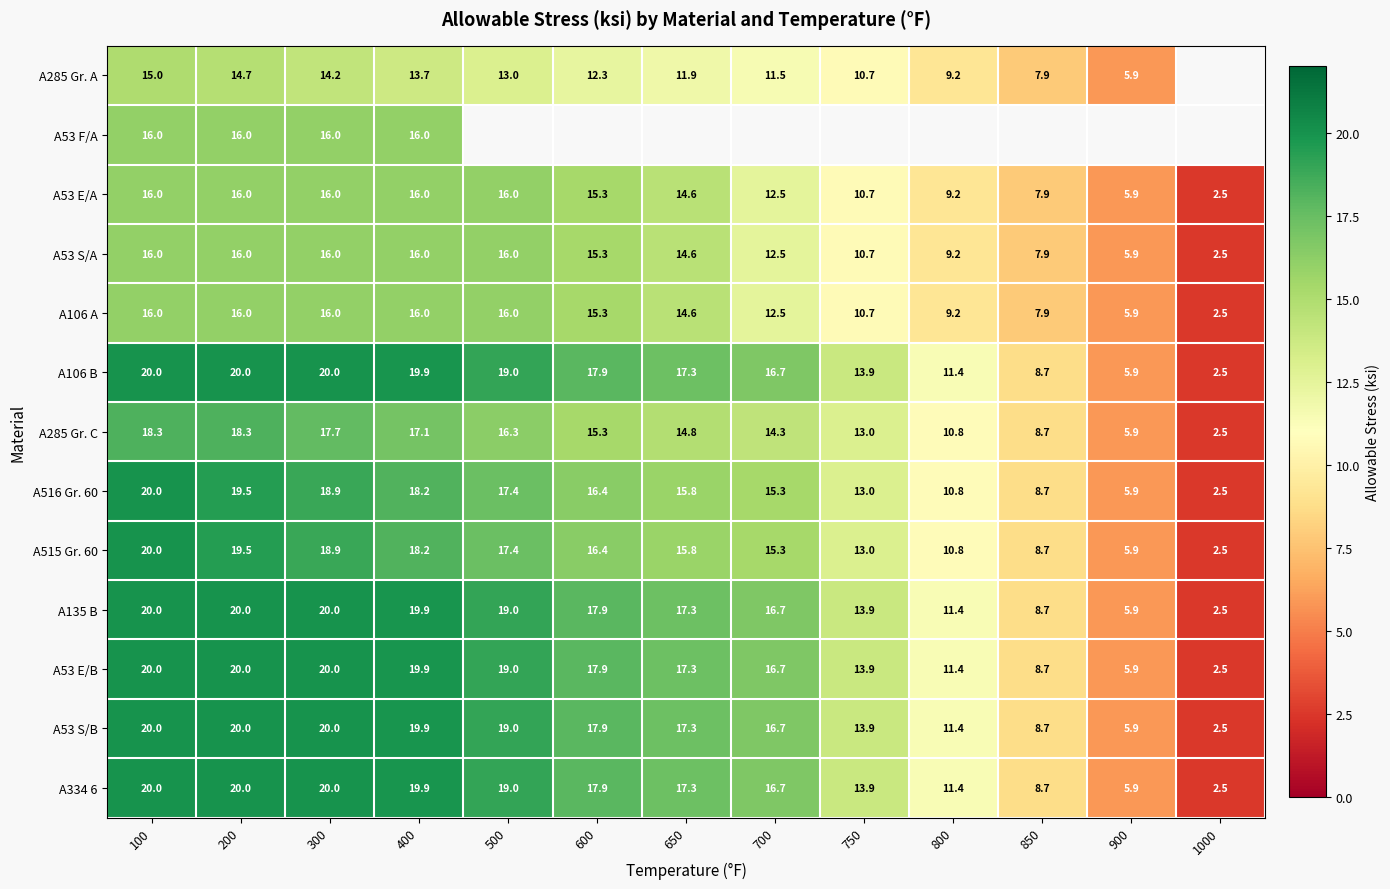

What is the minimum value for A515 Gr. 60?

2.5